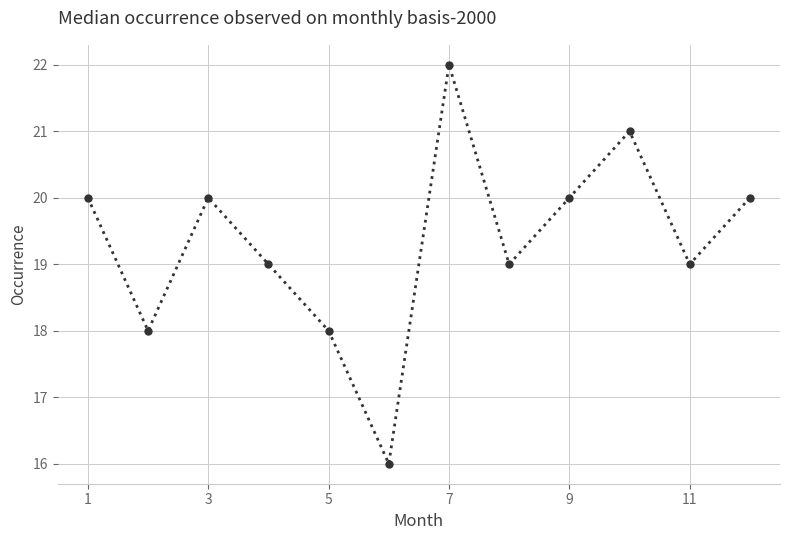

How many distinct data groups are displayed?

1